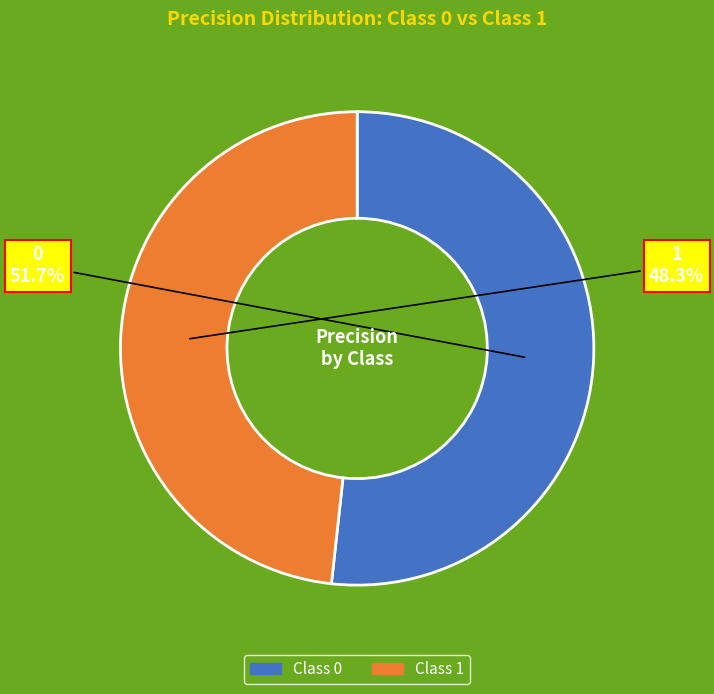

Is there any slice that represents more than half of the pie?

Yes